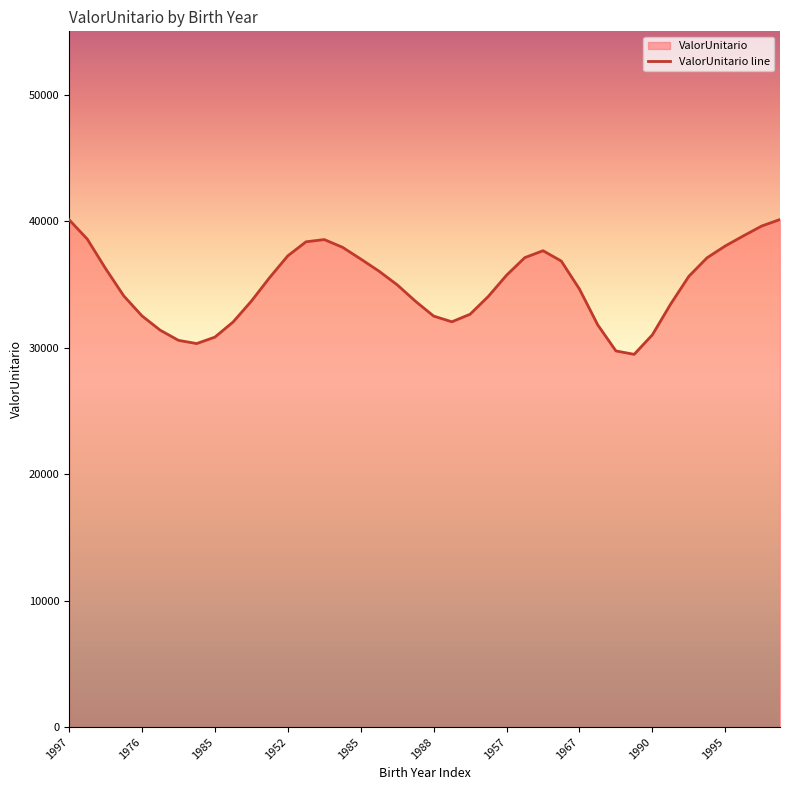

At which category does the chart reach its minimum across all series?

1961